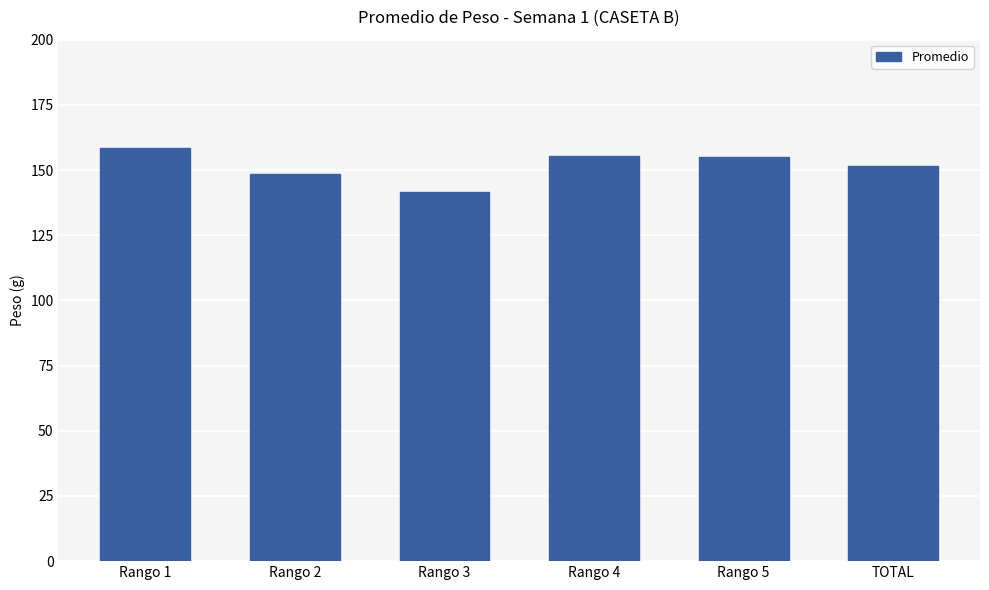

True or false: the data shows 215.4 at Rango 2.

False